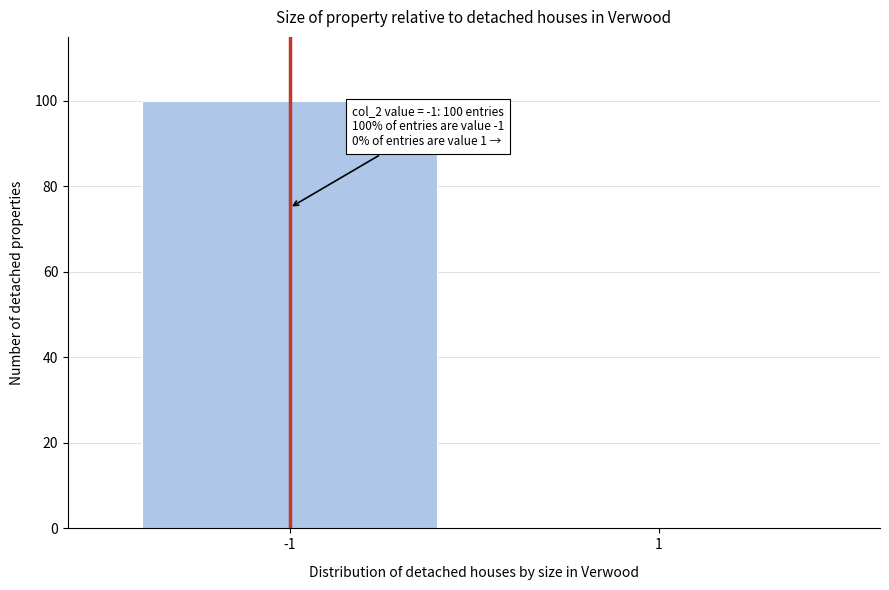

Reading right to left, what are all the values shown in this chart?

1=0	-1=100